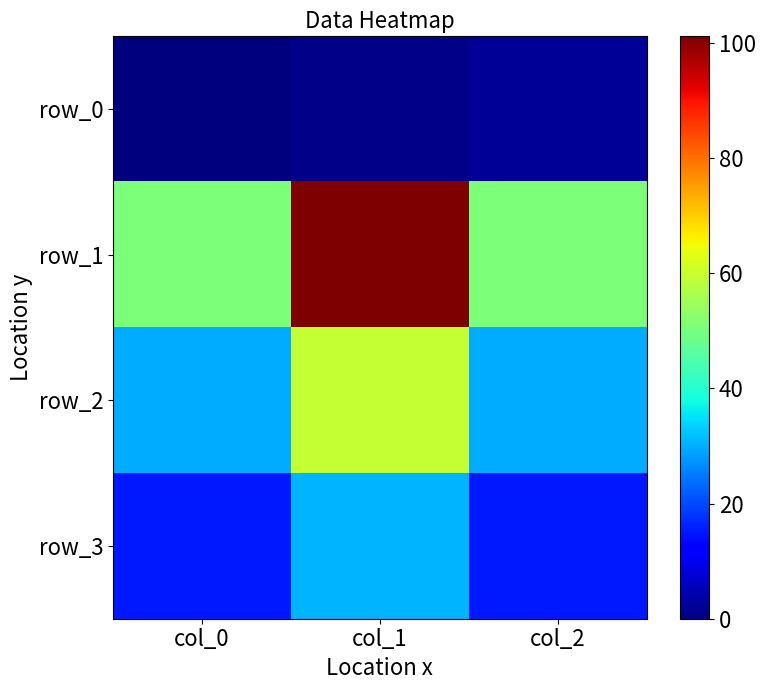

Count the row_0 values in the range 0 to 2.

3